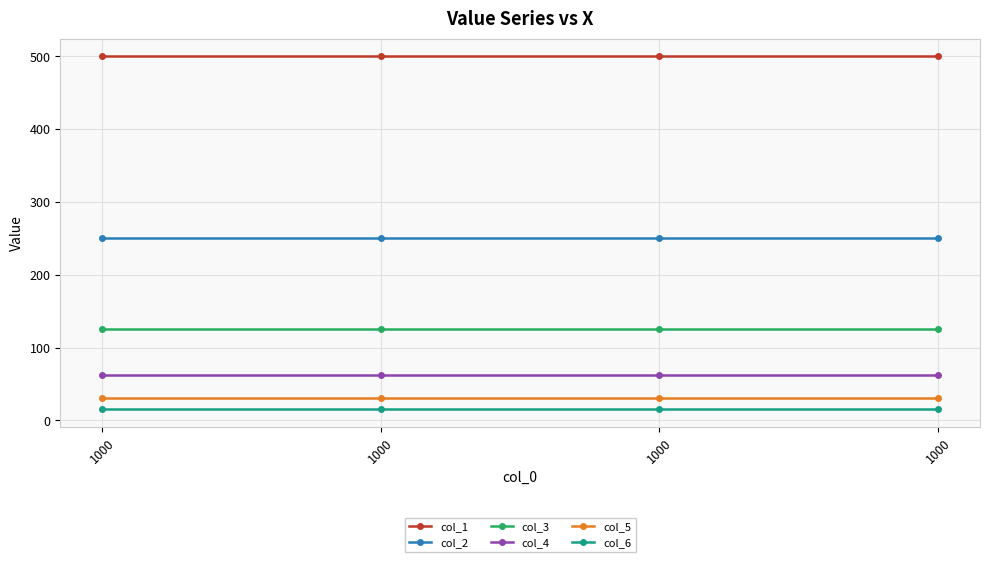

Rank the series by their maximum value, from lowest to highest.

col_6, col_5, col_4, col_3, col_2, col_1